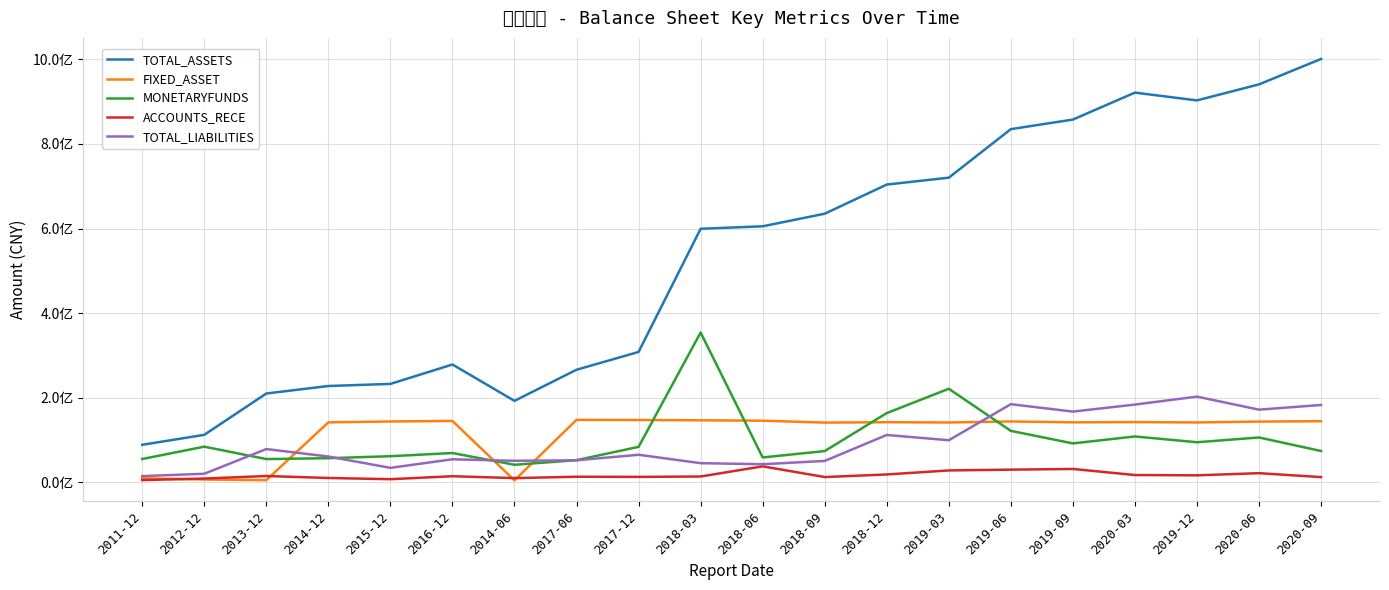

What is the lowest value of the MONETARYFUNDS series?

41419568.9